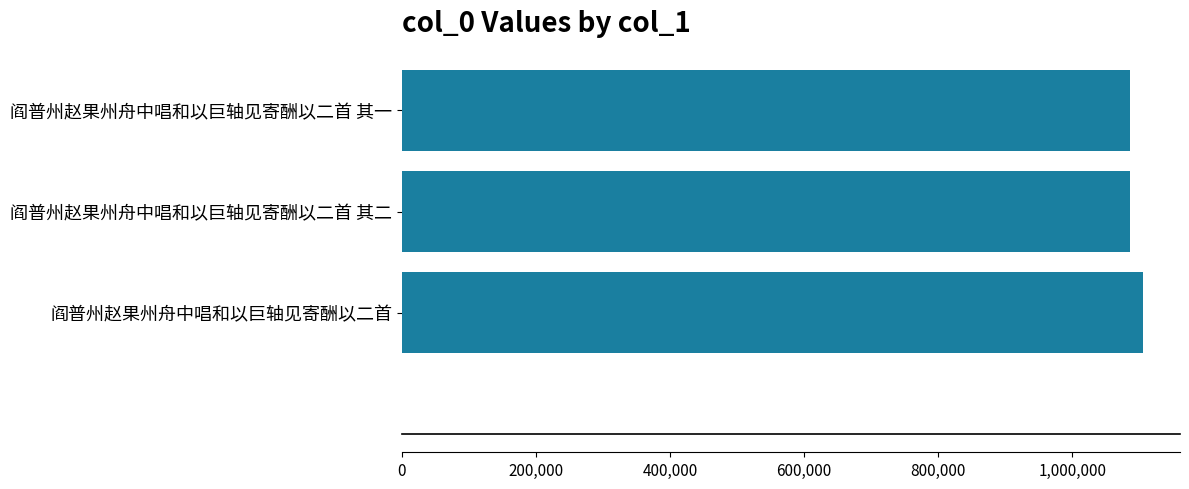

Is it true that the value at 阎普州赵果州舟中唱和以巨轴见寄酬以二首 其二 is 1085814?

True